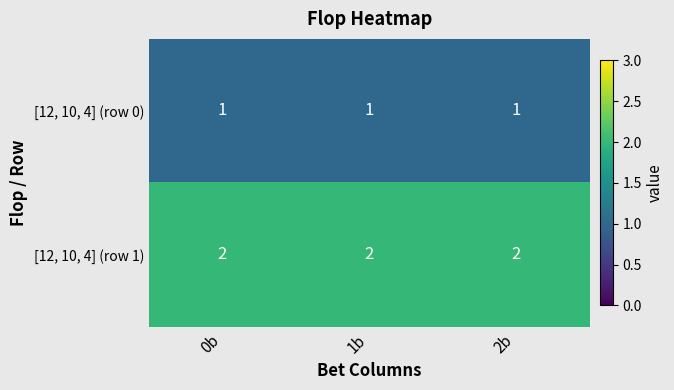

List the series in order of their overall mean, lowest first.

[12, 10, 4] (row 0), [12, 10, 4] (row 1)